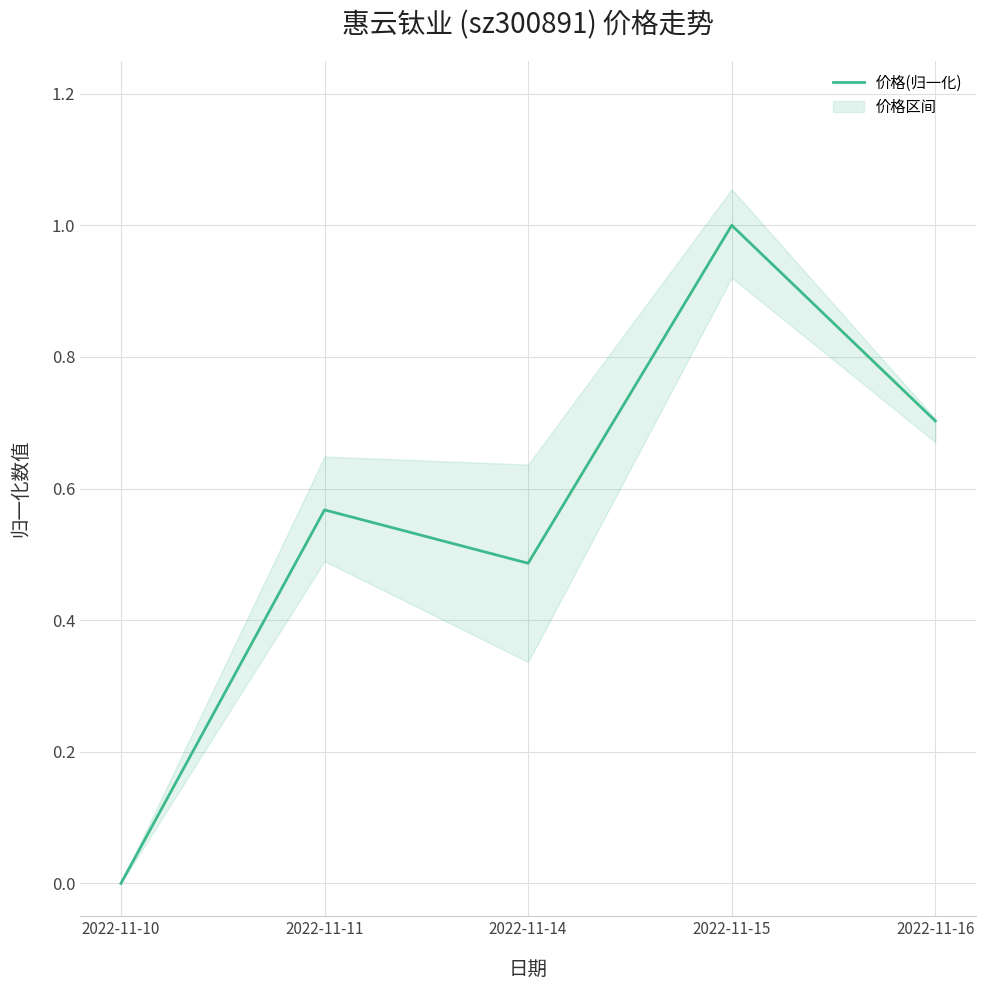

What is the greatest value displayed?

1.0